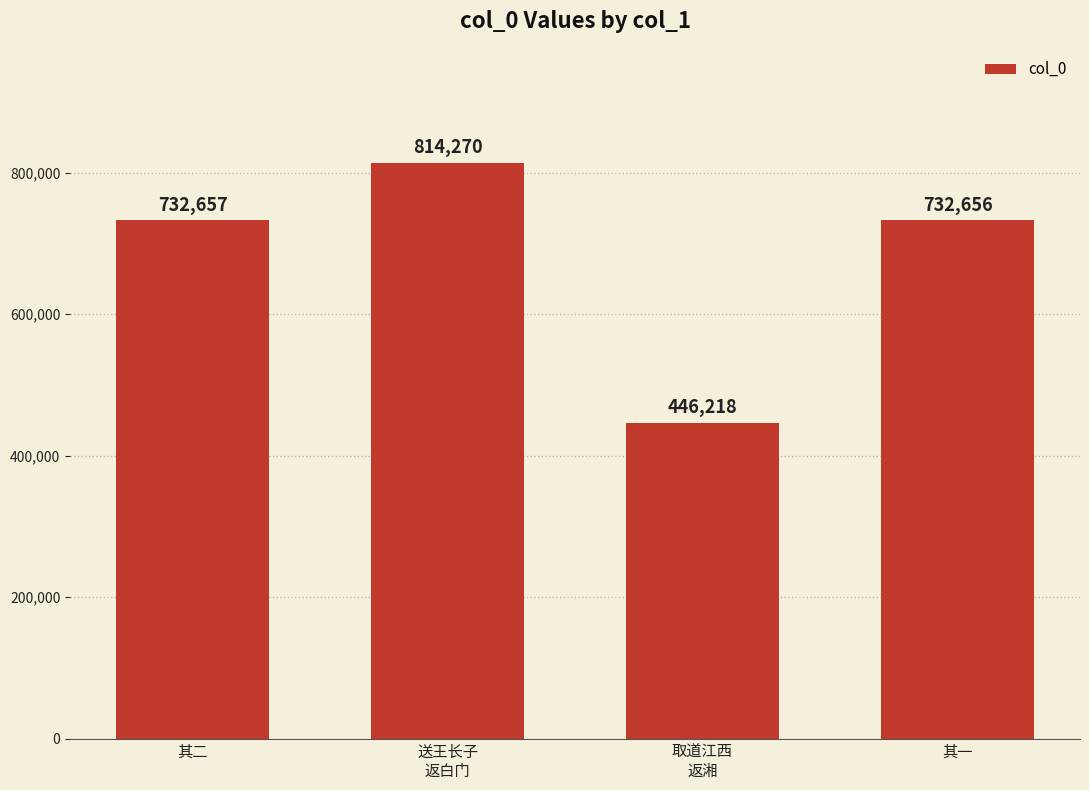

Are the bars horizontal?

No